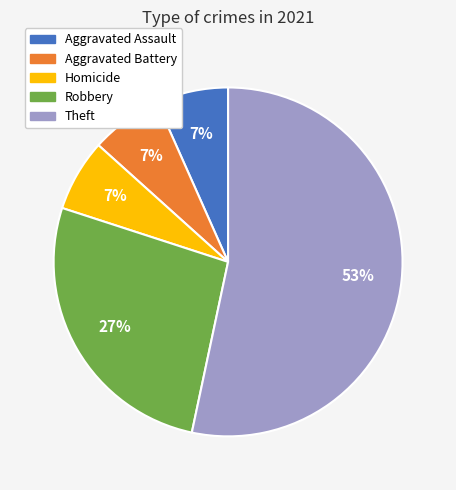

Is there a majority slice in this chart?

Yes